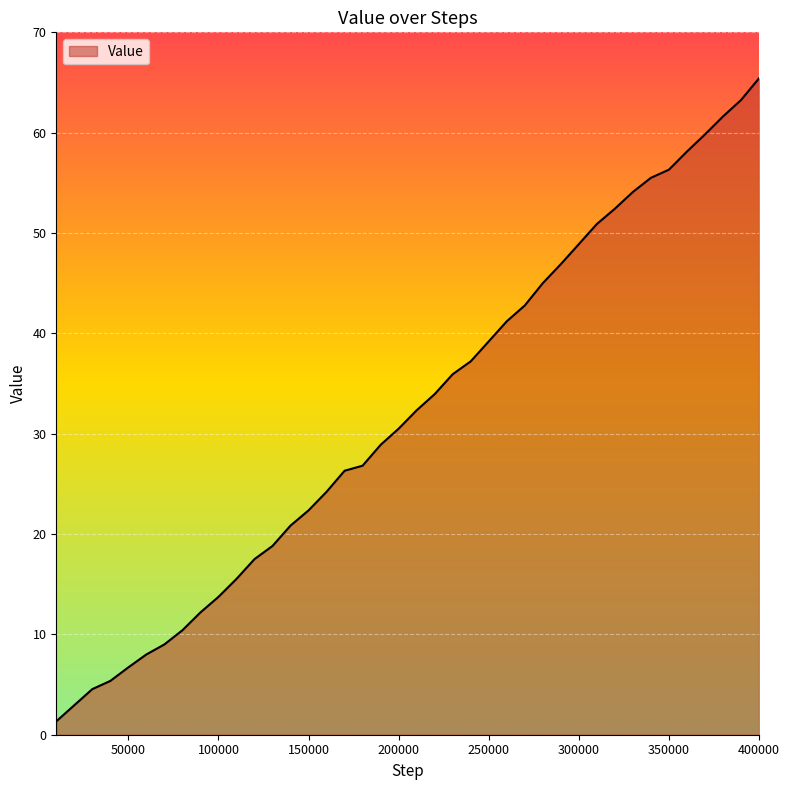

Does the chart have visible grid lines?

Yes